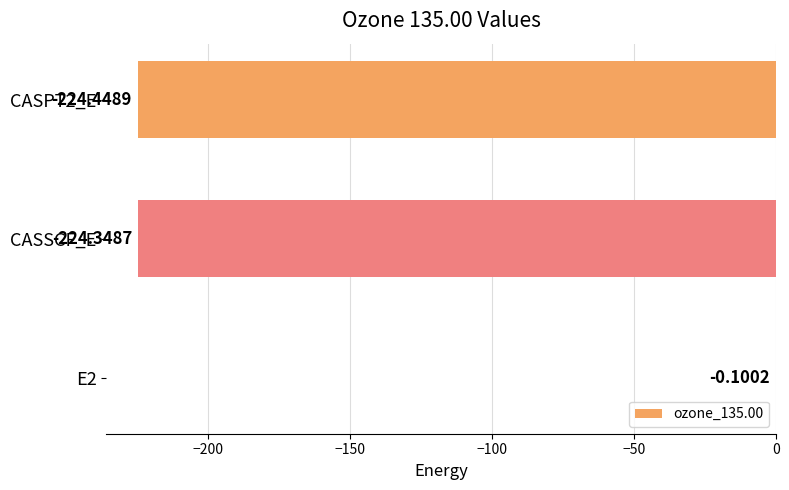

Between E2 and CASPT2_E, which is larger?

E2